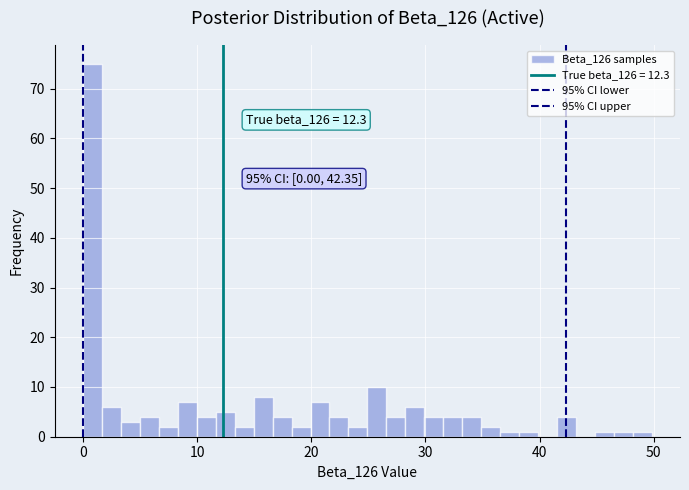

Read against the x-axis, roughly where is the centre of the tallest bar?

1